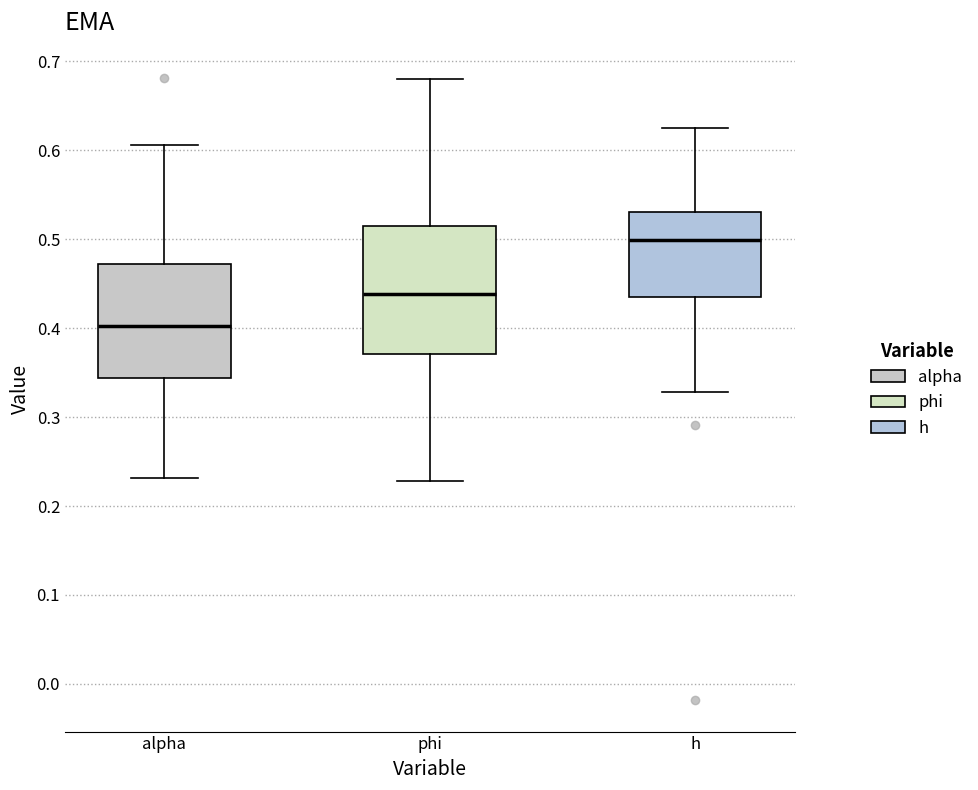

Reading left to right, read every box against the y-axis: the position of its median line, the range the box covers, and the ends of its whiskers. The values are not printed on the chart, so give them approximately, as read against the axis.

alpha: median 0.40, box 0.34 to 0.47, whiskers 0.23 to 0.61
phi: median 0.44, box 0.37 to 0.51, whiskers 0.23 to 0.68
h: median 0.50, box 0.43 to 0.53, whiskers 0.33 to 0.63